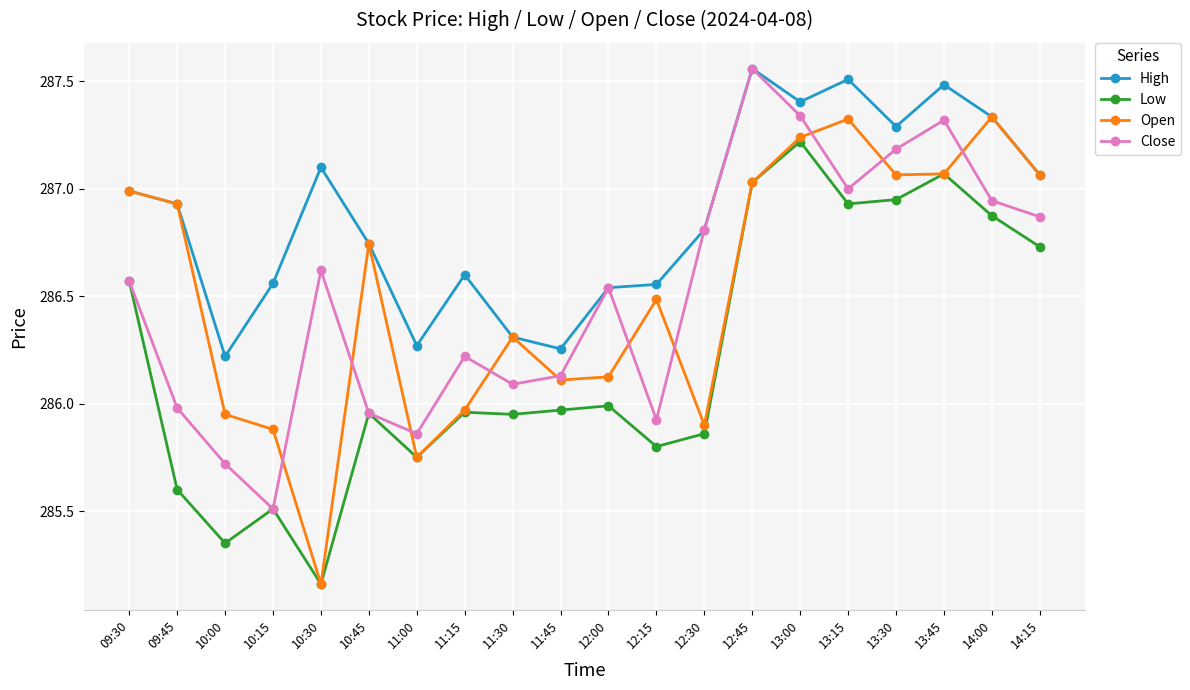

Between 10:45 and 11:15, which series saw the biggest shift?

Open